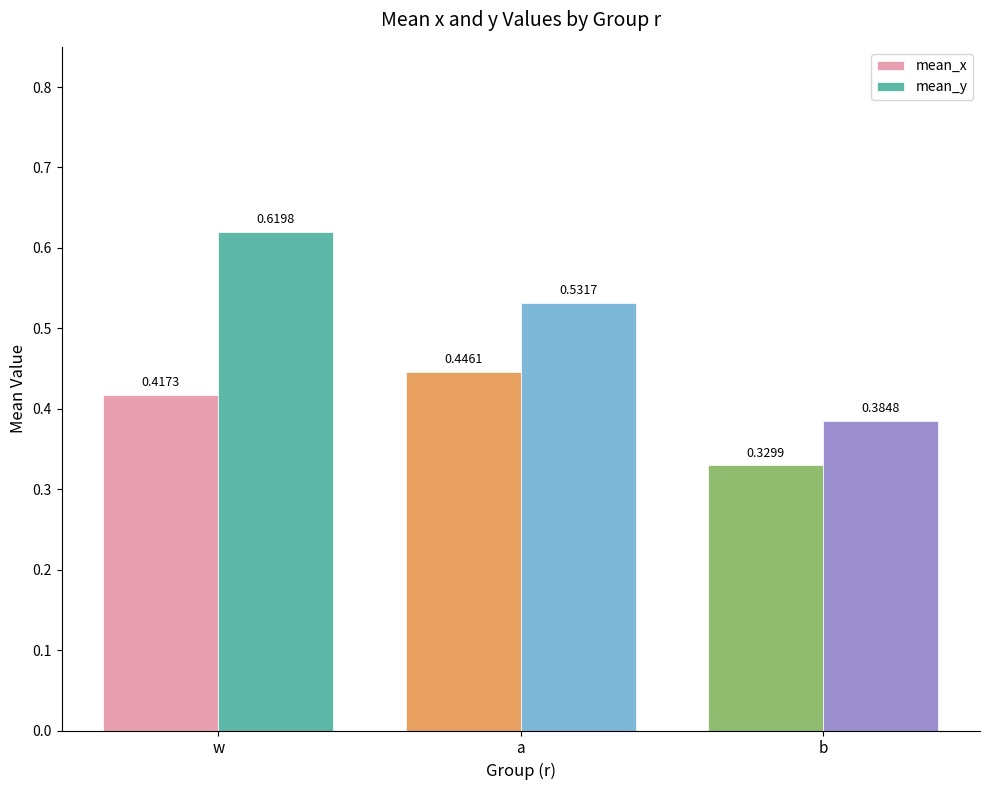

Which series has the largest total across all categories?

mean_y